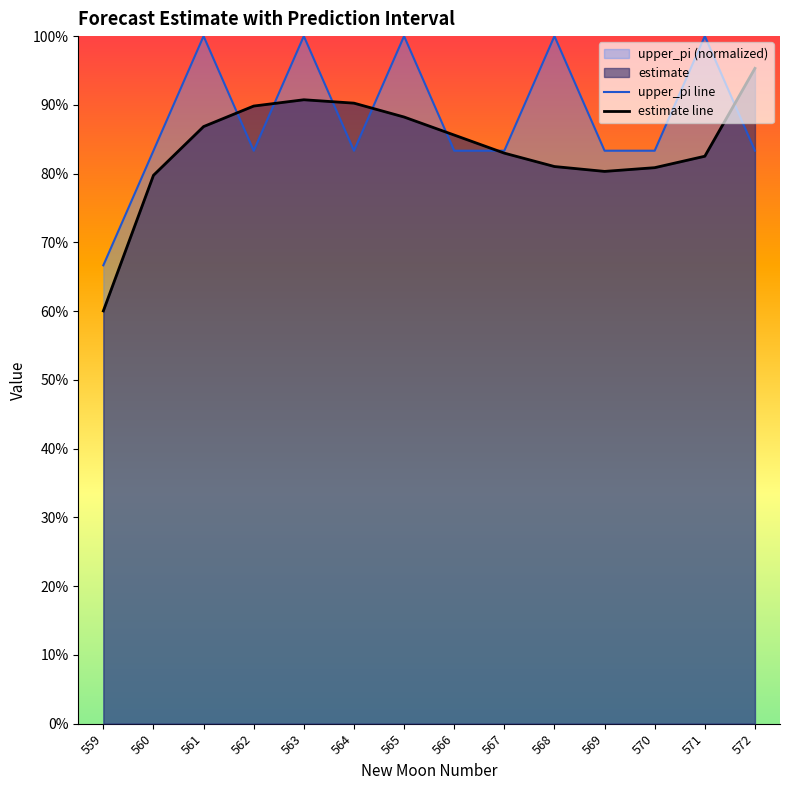

Reading left to right, extract all data points from this chart.

estimate: 559=0.6	560=0.8	561=0.9	562=0.9	563=0.9	564=0.9	565=0.9	566=0.9	567=0.8	568=0.8	569=0.8	570=0.8	571=0.8	572=1.0
upper_pi: 559=0.7	560=0.8	561=1.0	562=0.8	563=1.0	564=0.8	565=1.0	566=0.8	567=0.8	568=1.0	569=0.8	570=0.8	571=1.0	572=0.8